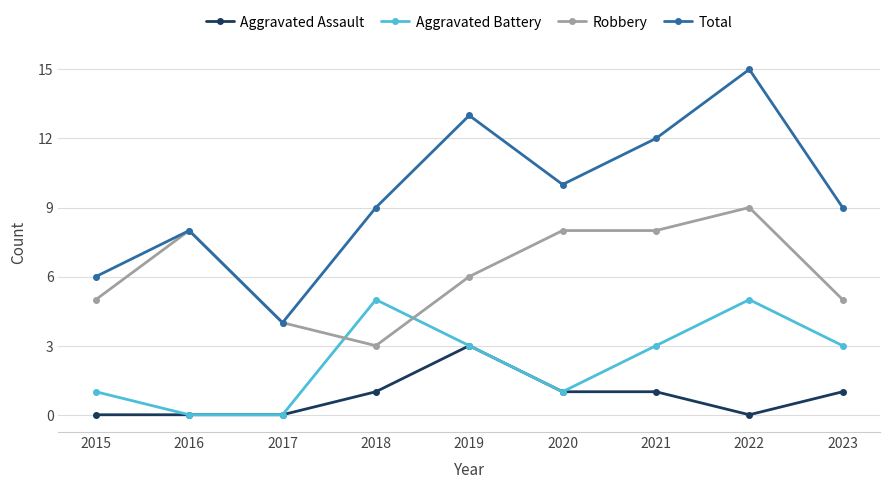

What is the sum of the Aggravated Battery values at 2017 and 2022?

5